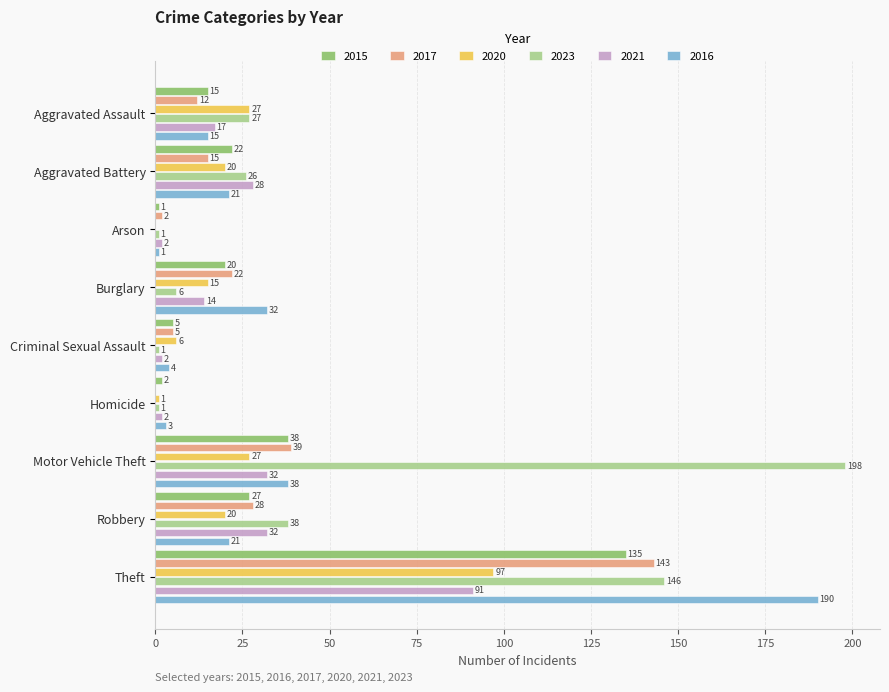

Which series has the largest total across all categories?

2023